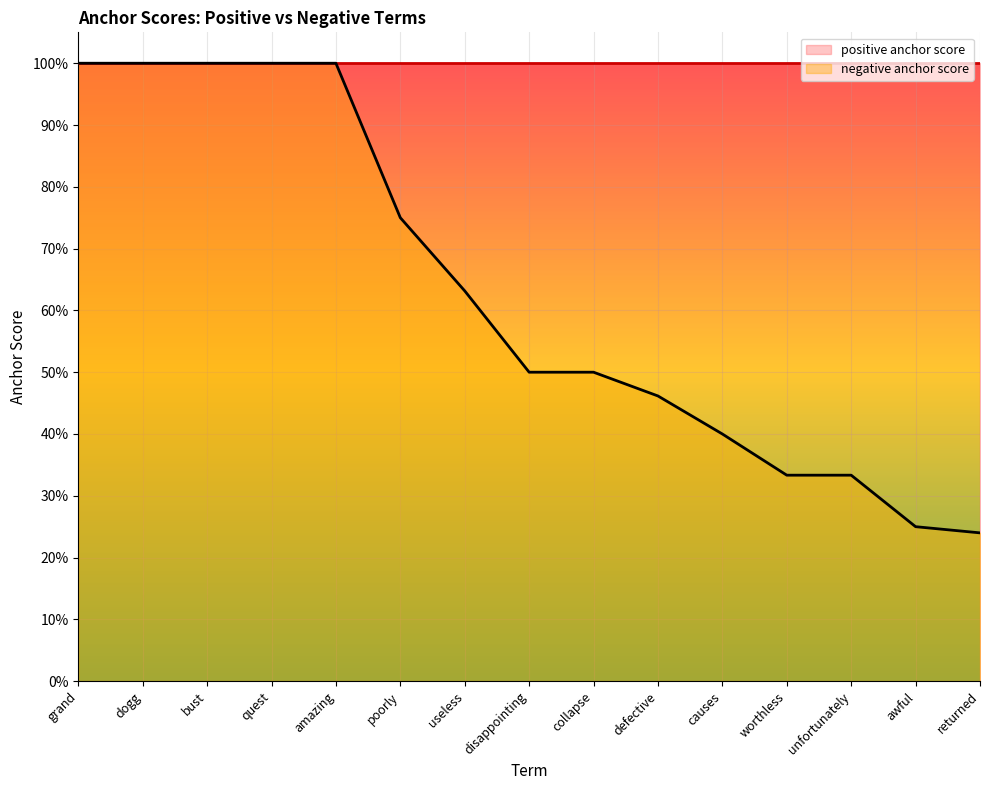

Does the chart display data point markers on the line(s)?

No